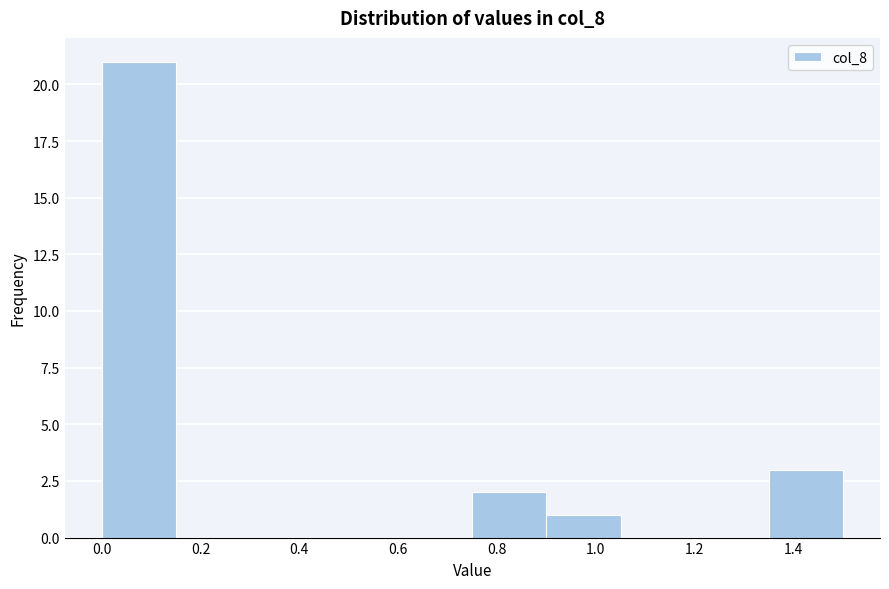

How tall is the bar that spans 0.00 to 0.15 on the x-axis? Neither the bar edges nor the heights are printed on the chart, so give them approximately, as read against the axes.

21